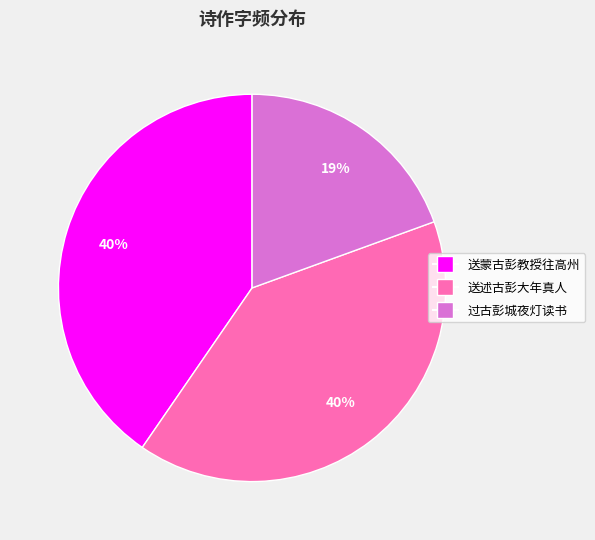

Do 送述古彭大年真人 and 送蒙古彭教授往高州 together represent more than half of the pie?

Yes